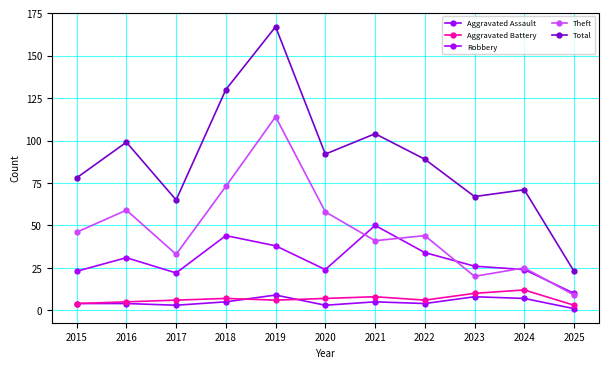

At how many categories does at least one series exceed 149?

1